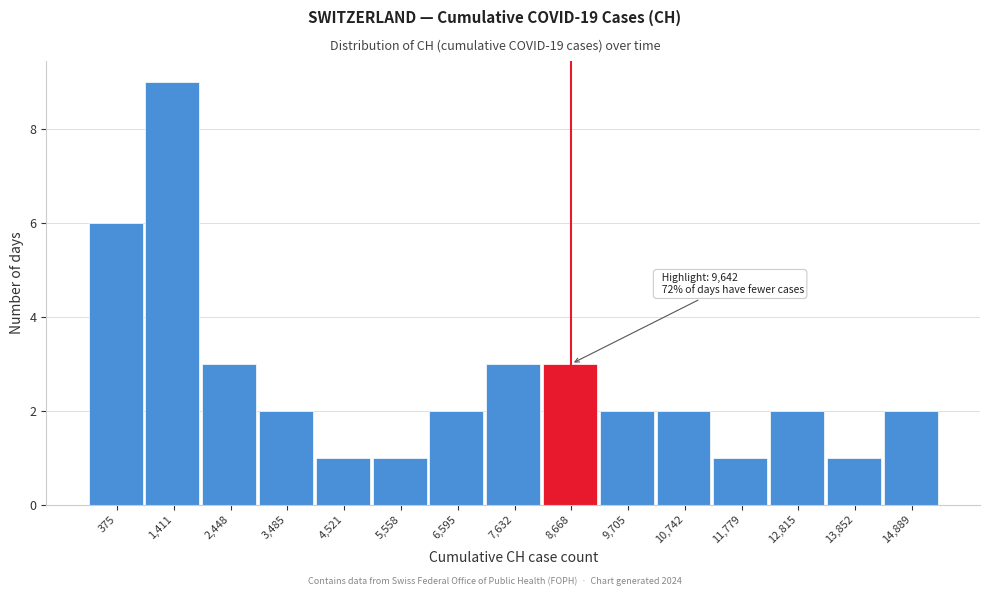

Reading left to right, what are all the values shown in this chart?

6	9	3	2	1	1	2	3	3	2	2	1	2	1	2